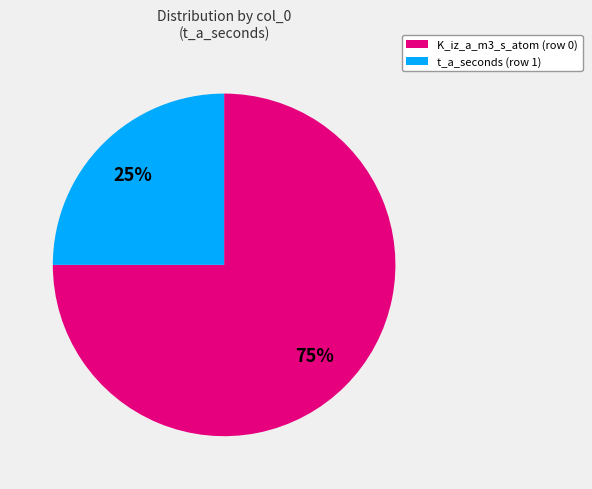

How many segments does this pie chart have?

2